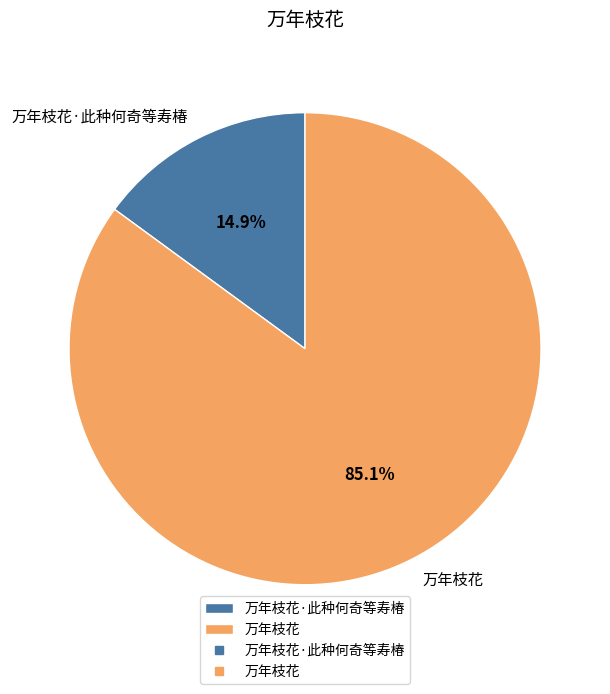

Is it true that 万年枝花·此种何奇等寿椿 is 22% of the pie?

False